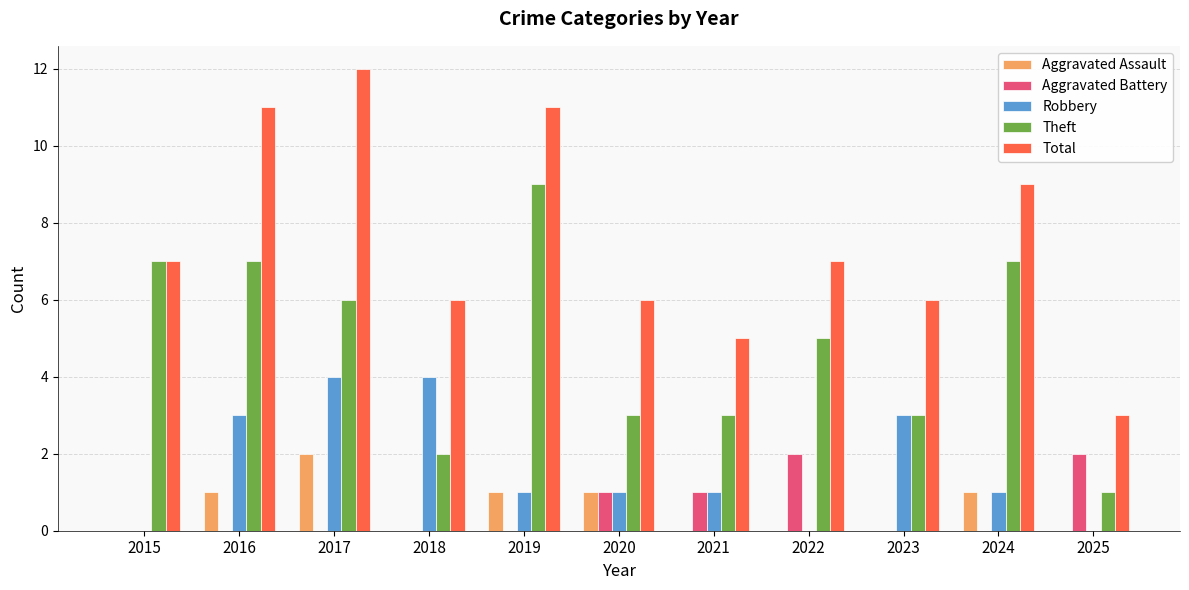

The Theft series shows 3 at 2024. True or false?

False